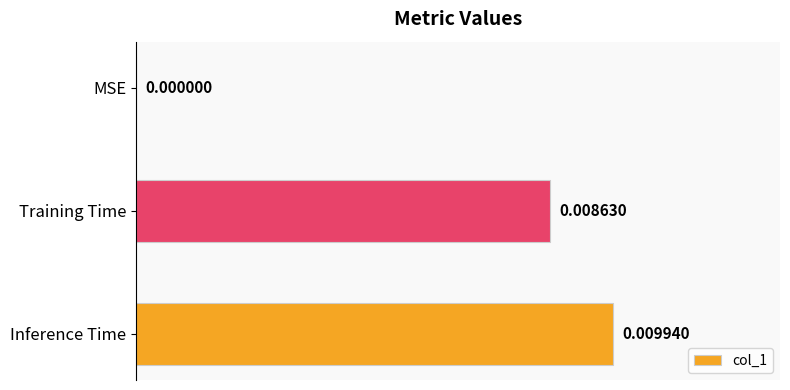

Which has a higher value, Inference Time or MSE?

Inference Time